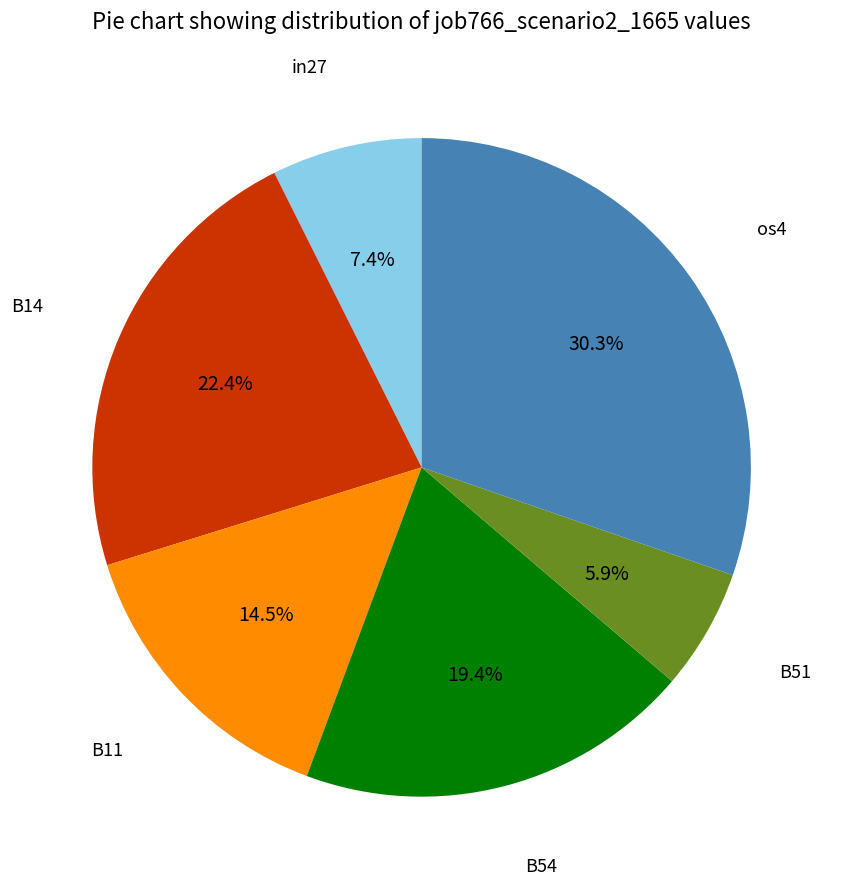

How many slices are in this pie chart?

6